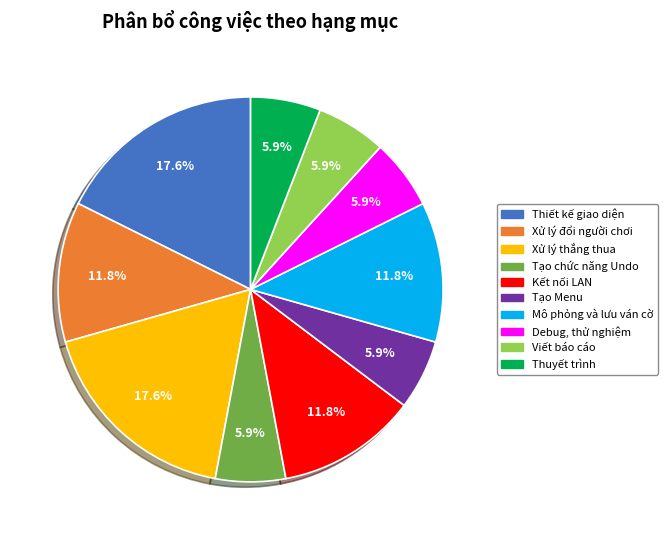

How many slices are in this pie chart?

10